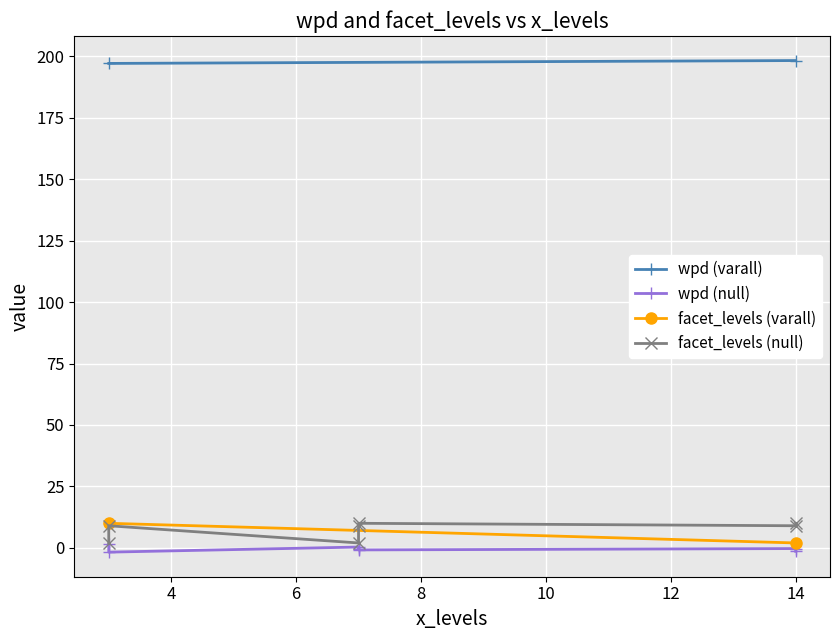

Which category has the highest value in the wpd series?

14